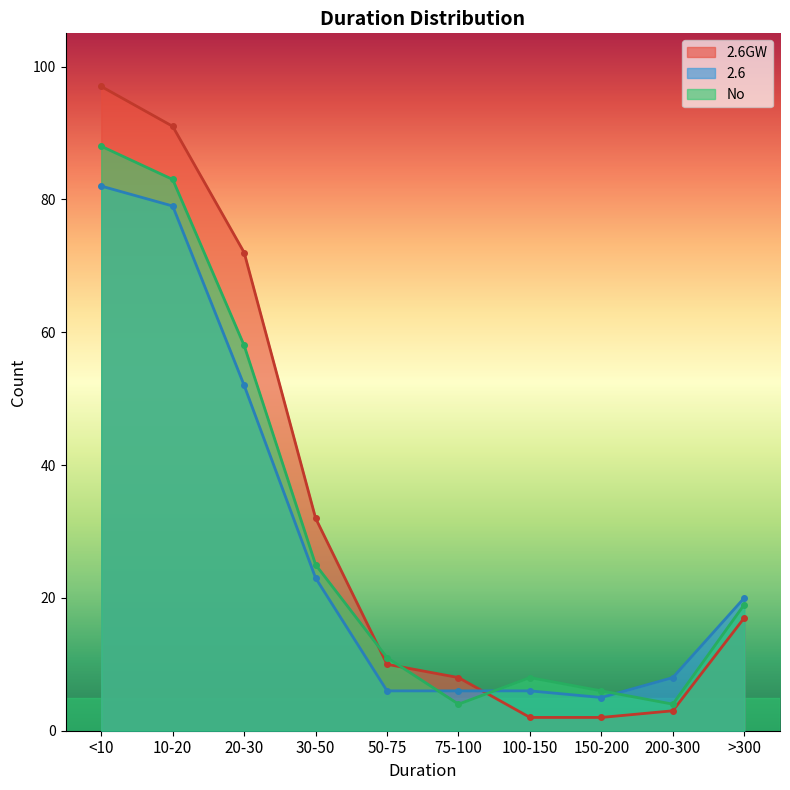

What are all the series names shown in the legend?

2.6GW, 2.6, No